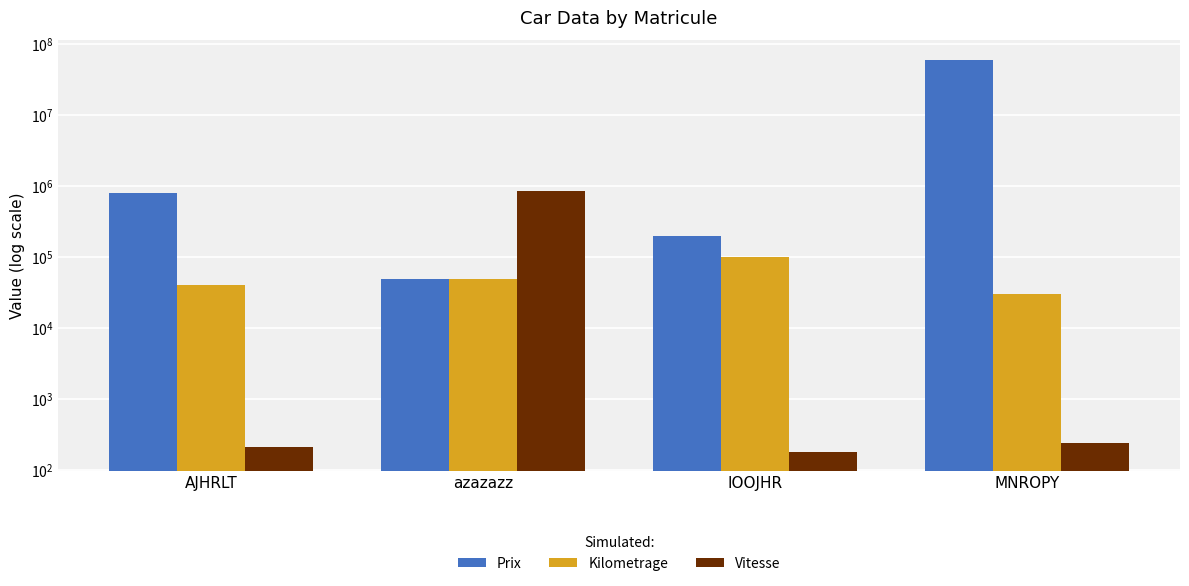

The Prix series shows 800000 at AJHRLT. True or false?

True